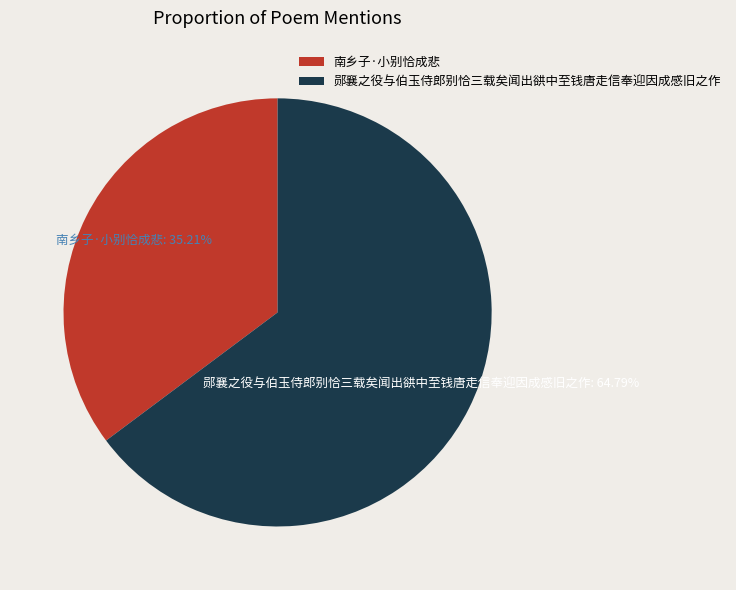

Rank the categories by value from lowest to highest.

南乡子·小别恰成悲, 郧襄之役与伯玉侍郎别恰三载矣闻出谼中至钱唐走信奉迎因成感旧之作